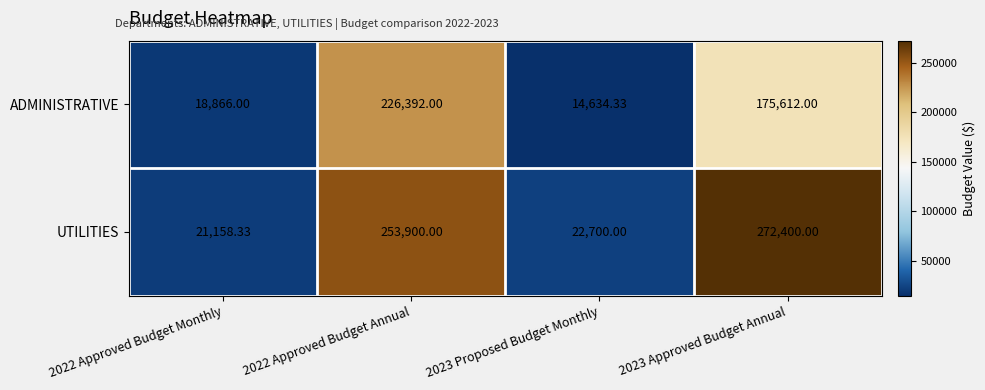

At 2023 Proposed Budget Monthly, list the series in order from largest to smallest.

UTILITIES, ADMINISTRATIVE